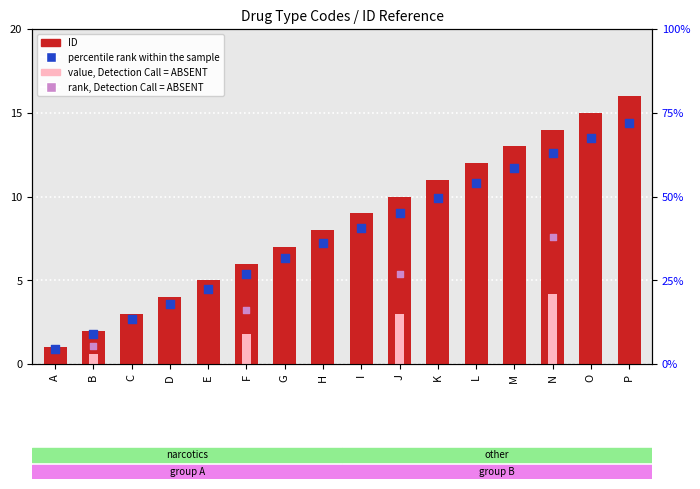

Which series has the largest total across all categories?

percentile rank within the sample